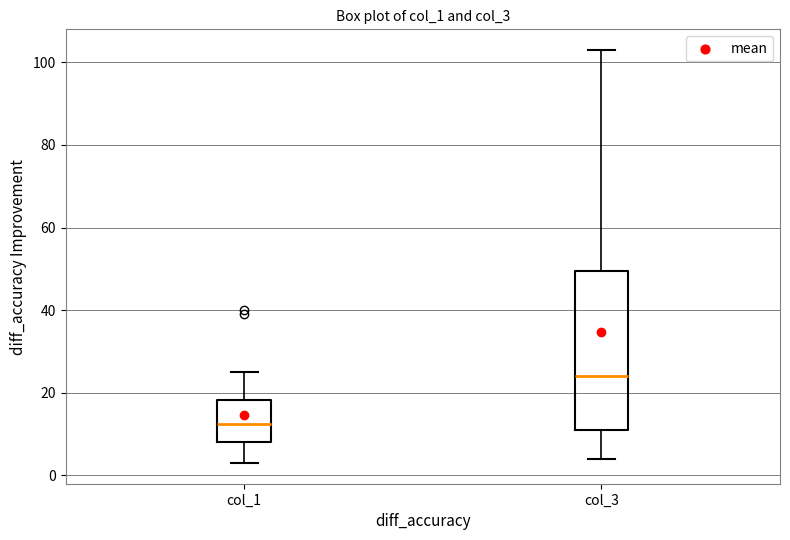

Reading left to right, read every box against the y-axis: the position of its median line, the range the box covers, and the ends of its whiskers. The values are not printed on the chart, so give them approximately, as read against the axis.

col_1: median 12, box 8 to 18, whiskers 4 to 26
col_3: median 24, box 12 to 50, whiskers 4 to 104